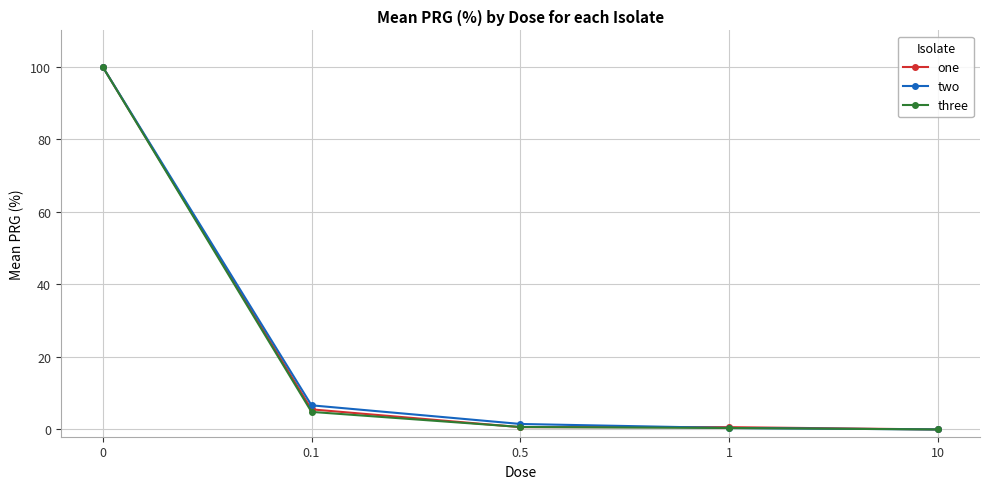

The three series shows 166.5 at 0. True or false?

False